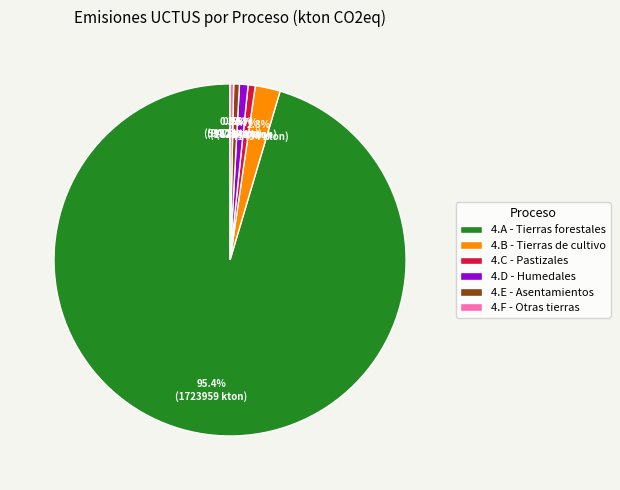

What portion of the pie excludes 4.B - Tierras de cultivo?

97.7%